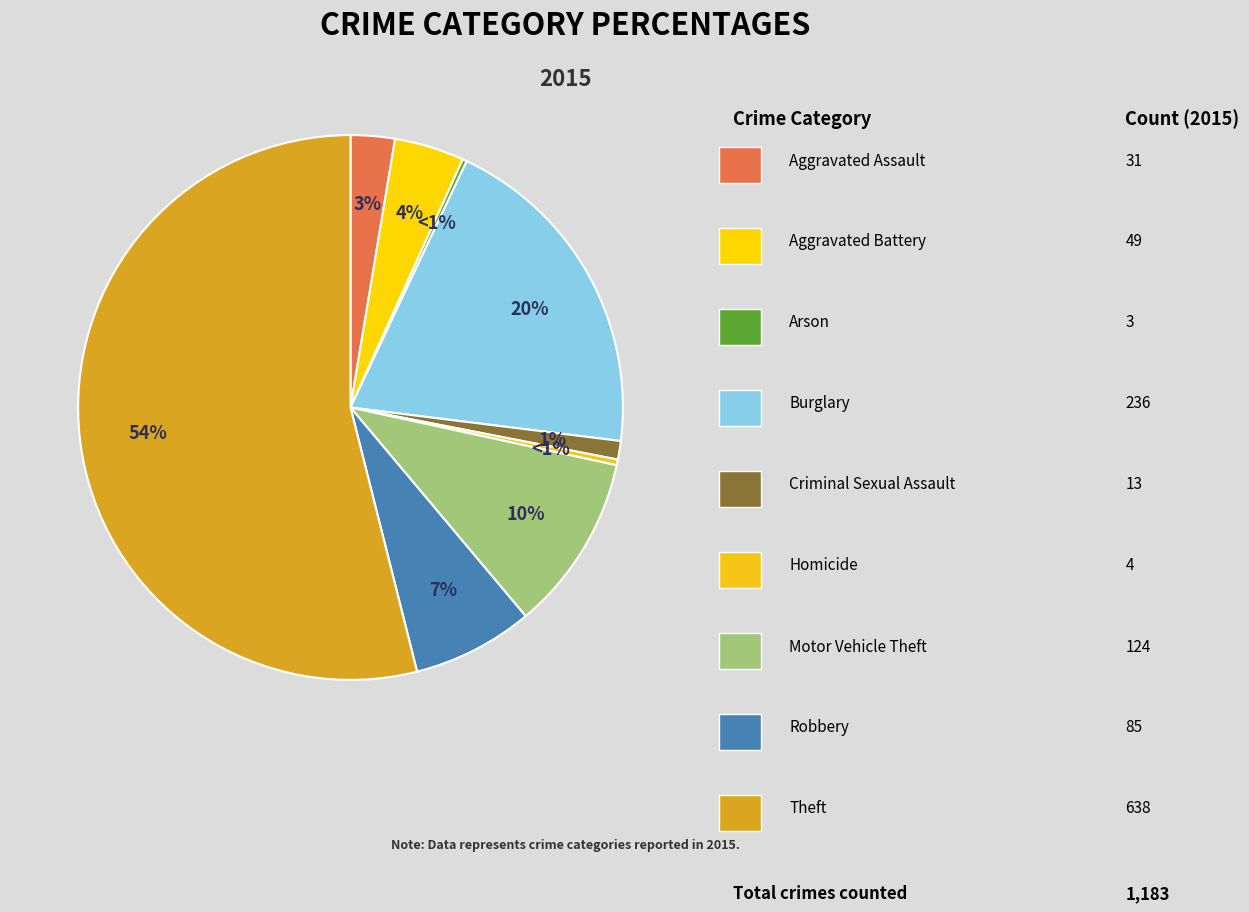

What percentage is the Robbery slice, to the nearest percent?

7%